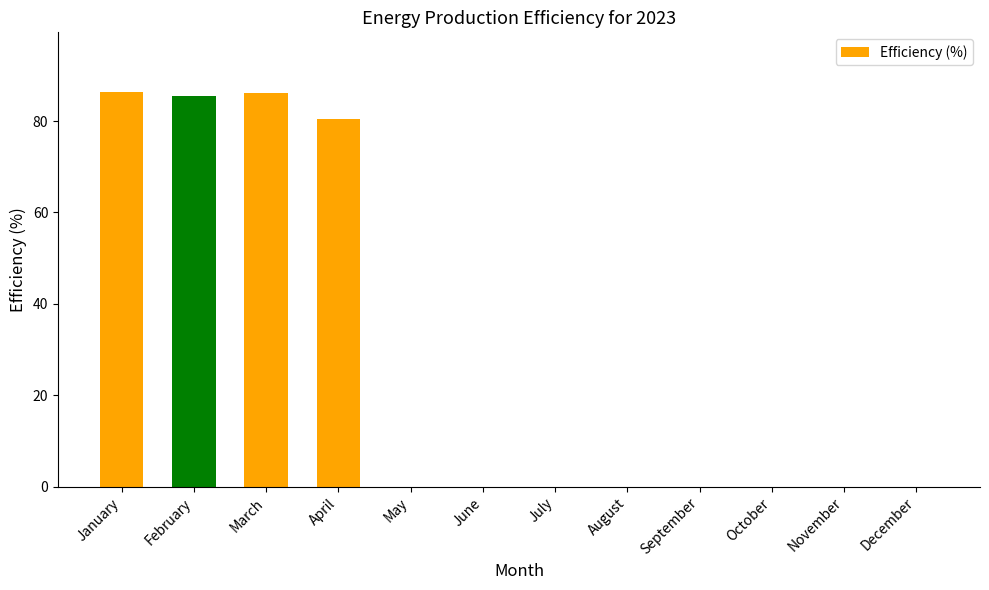

The value at December is 0.0. True or false?

True